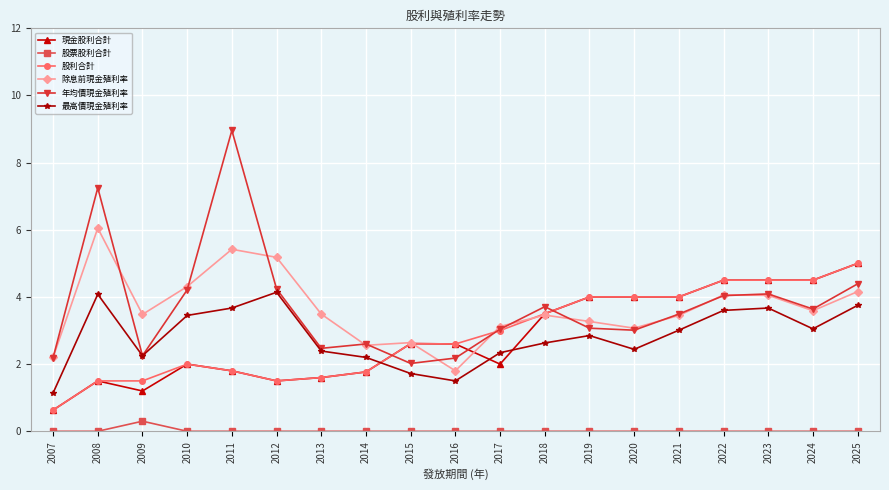

At which category is the sum across all series the highest?

2025